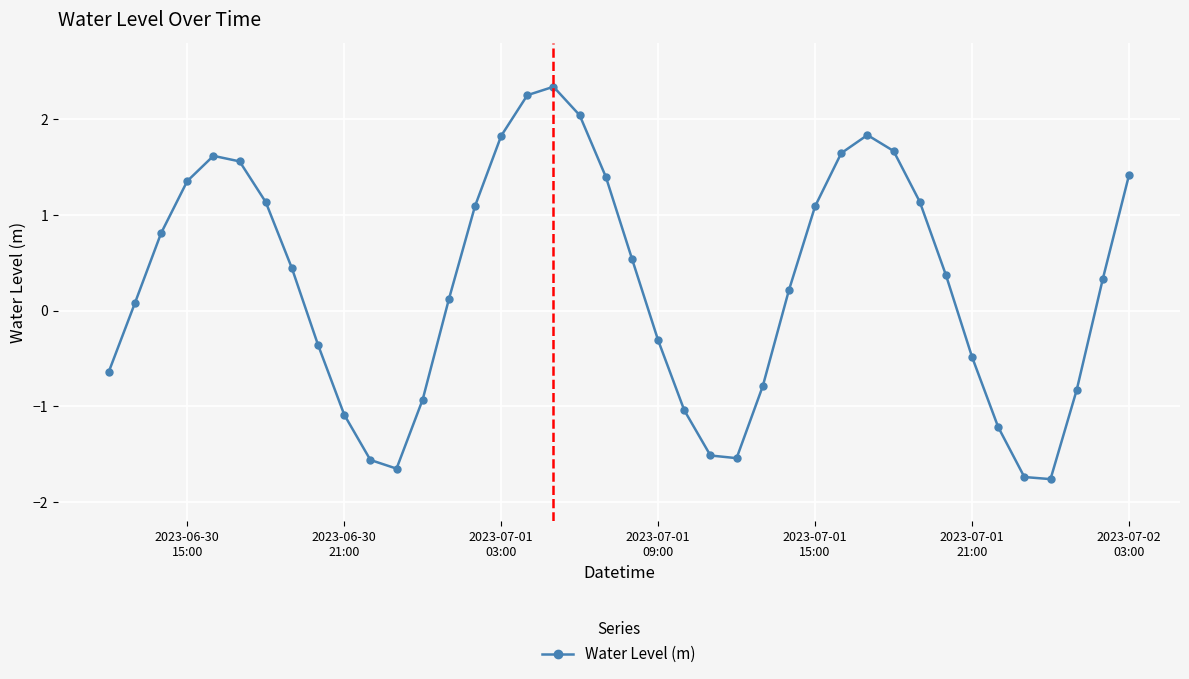

What is the value of the 38th point from the left?

-0.8